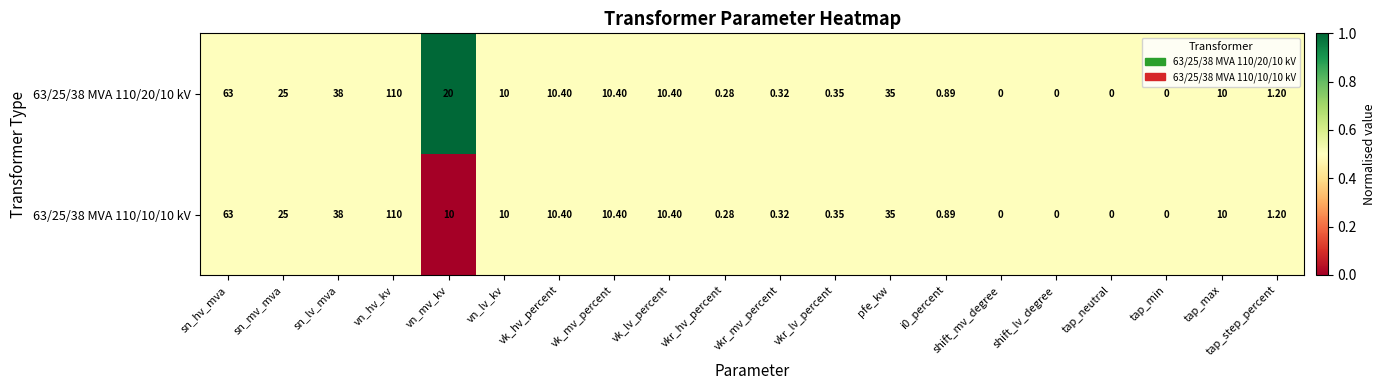

Where does the 63/25/38 MVA 110/20/10 kV series first go above 10?

sn_hv_mva